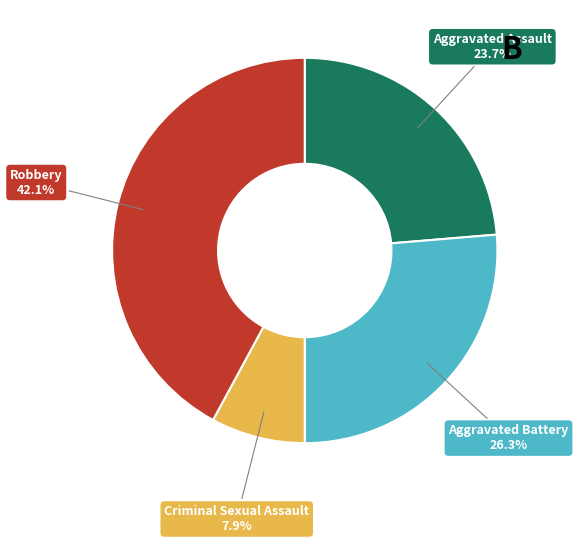

What is the total percentage of Robbery and Criminal Sexual Assault?

50.0%